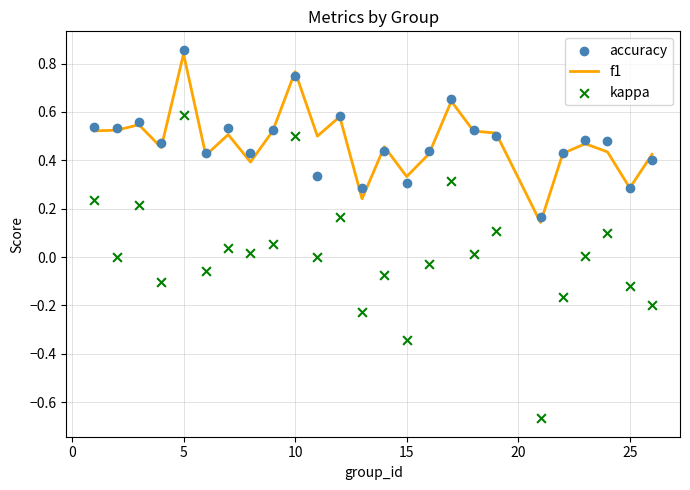

At which label does f1 reach its peak?

5